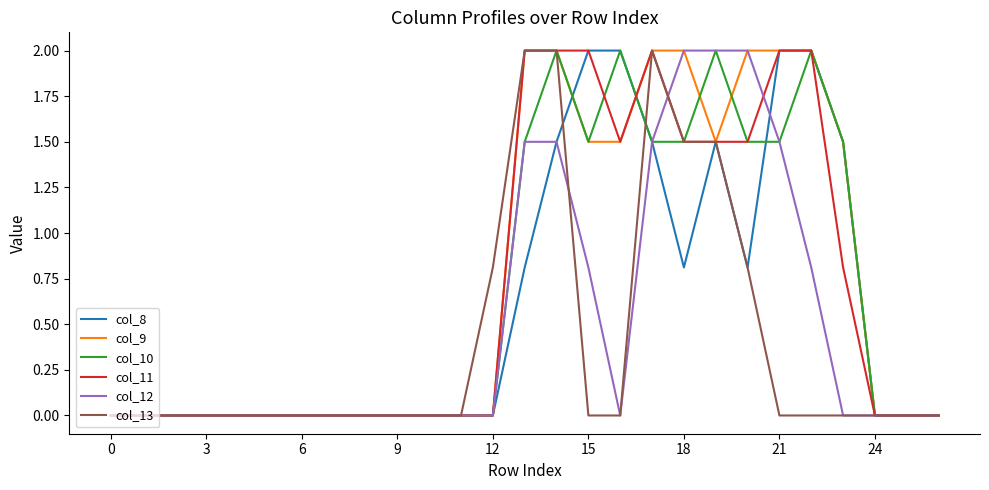

What is the maximum value shown in the chart?

2.0